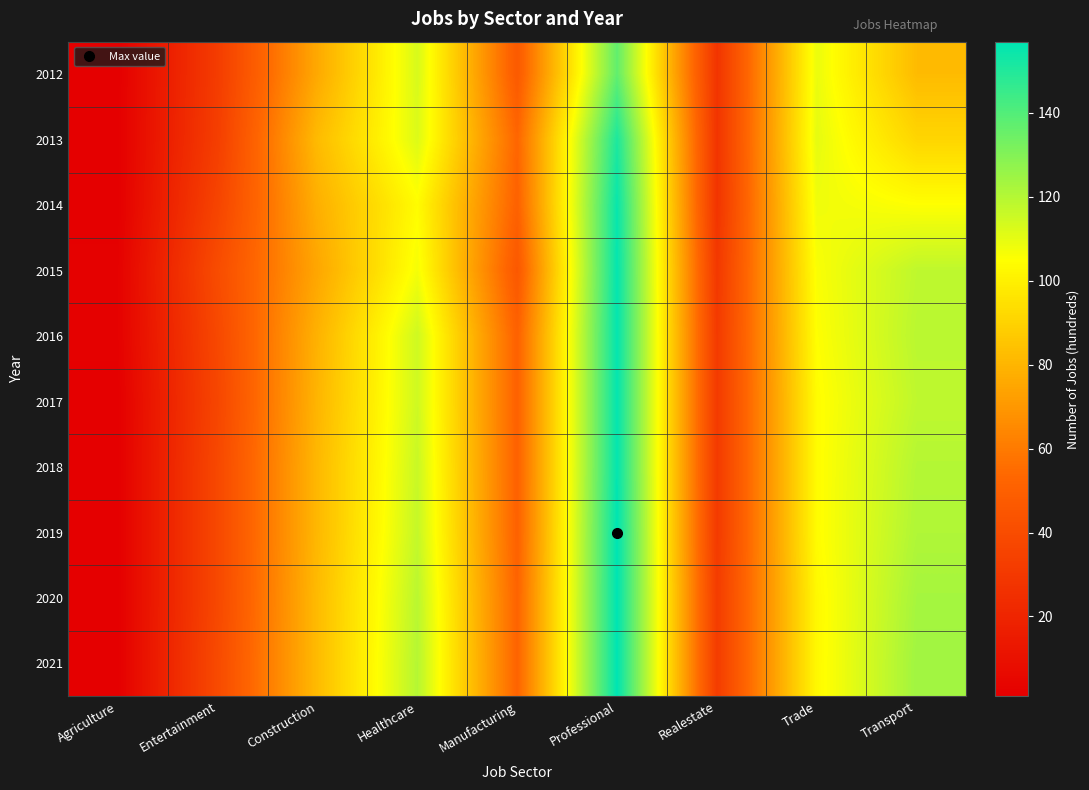

Which series has the largest total across all categories?

2021